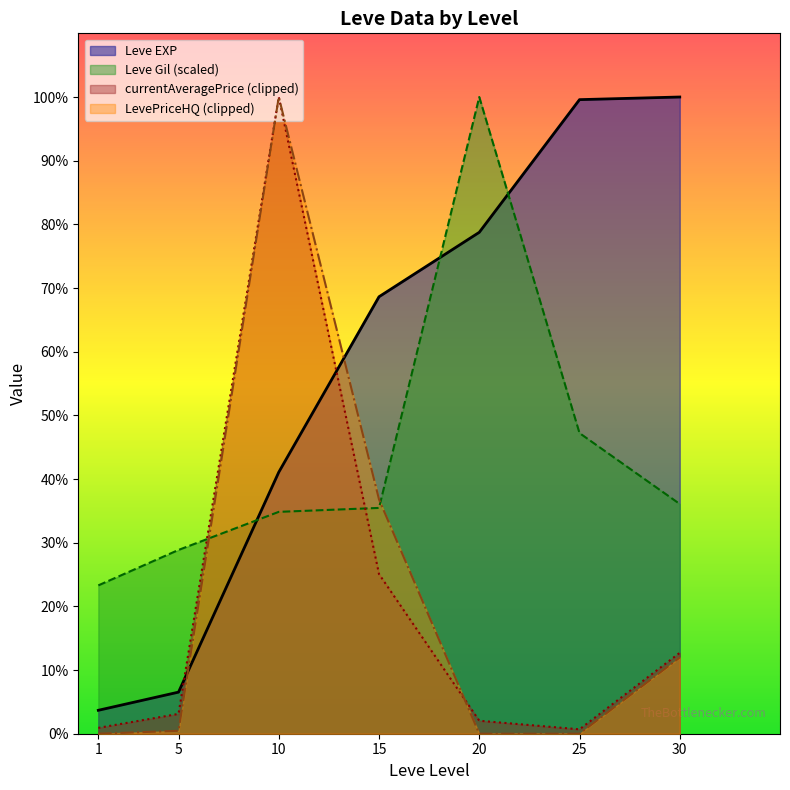

True or false: LevePriceHQ has more than 1 interior local peaks.

False